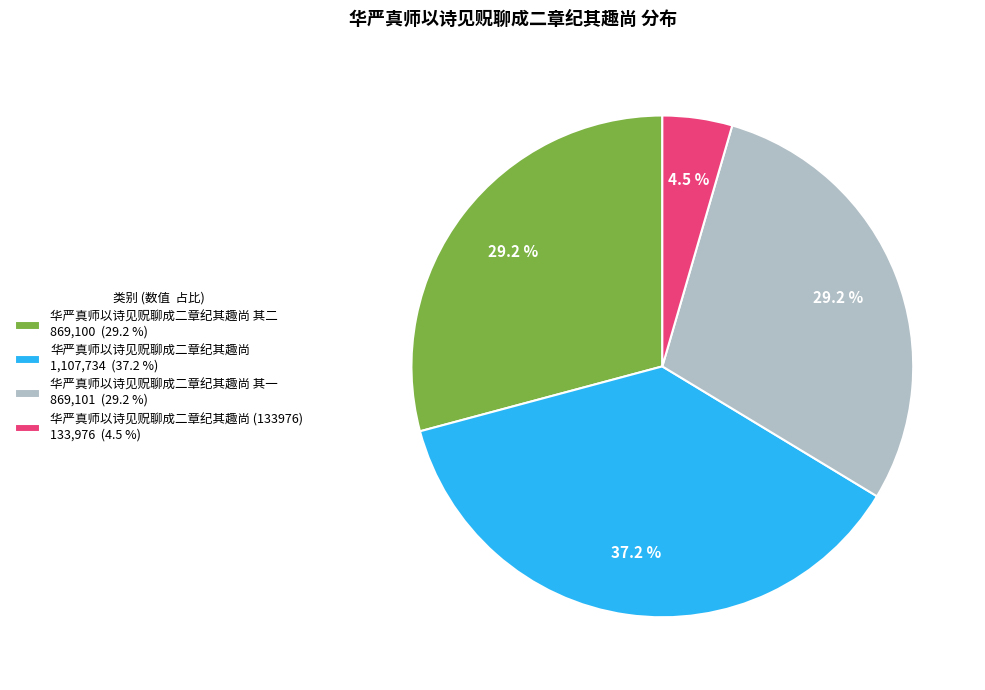

Count the number of slices in the pie.

4